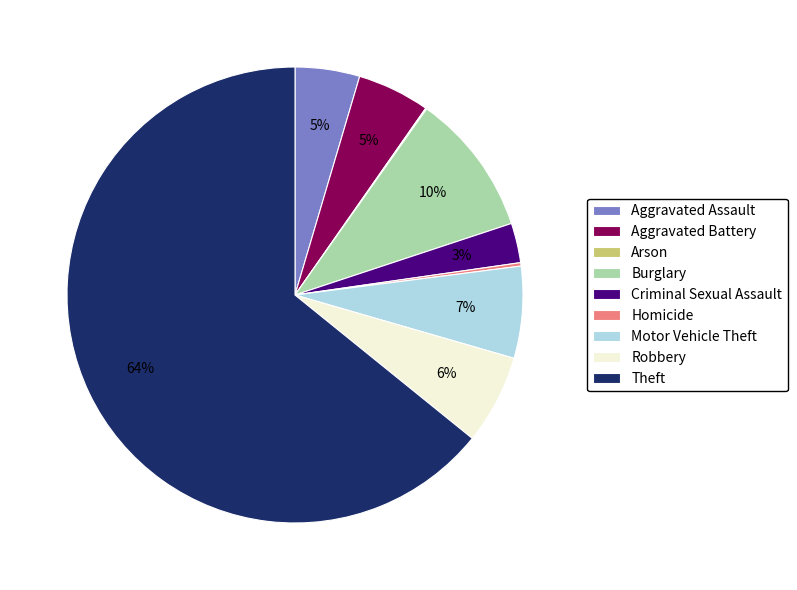

Which category has the biggest portion of the pie?

Theft